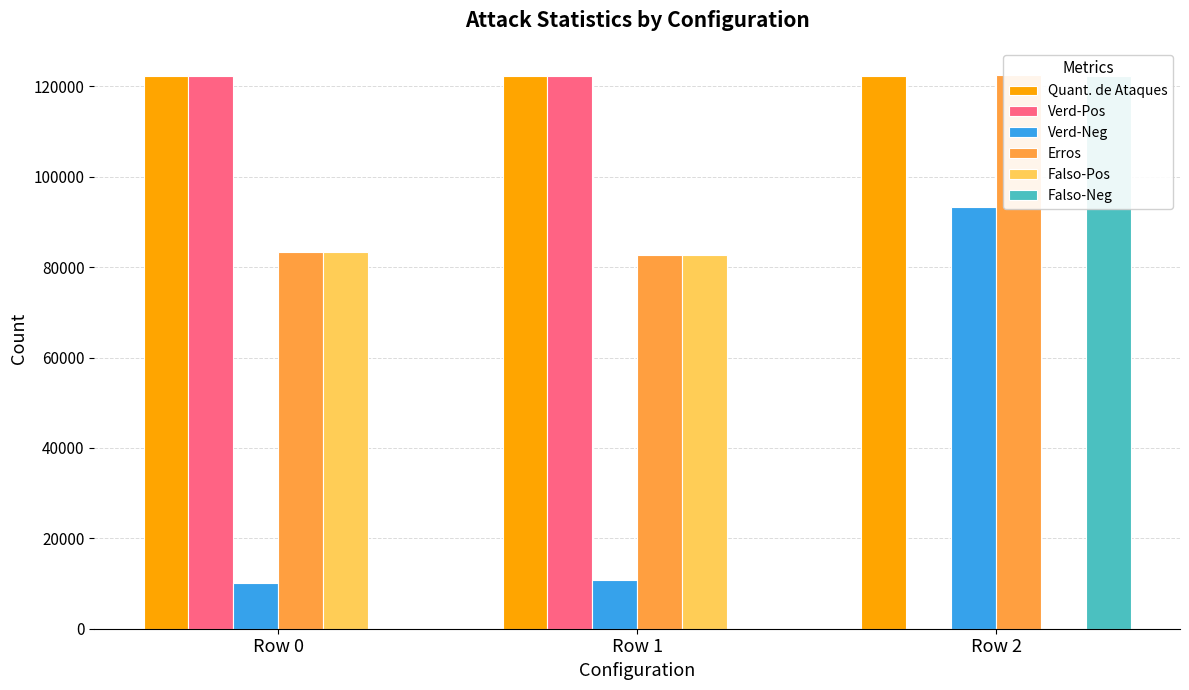

Reading left to right, transcribe all the data shown in this chart.

Quant. de Ataques: Row 0=122423	Row 1=122423	Row 2=122423
Verd-Pos: Row 0=122423	Row 1=122423	Row 2=0
Verd-Neg: Row 0=10020	Row 1=10691	Row 2=93316
Erros: Row 0=83302	Row 1=82631	Row 2=122429
Falso-Pos: Row 0=83302	Row 1=82631	Row 2=6
Falso-Neg: Row 0=0	Row 1=0	Row 2=122423